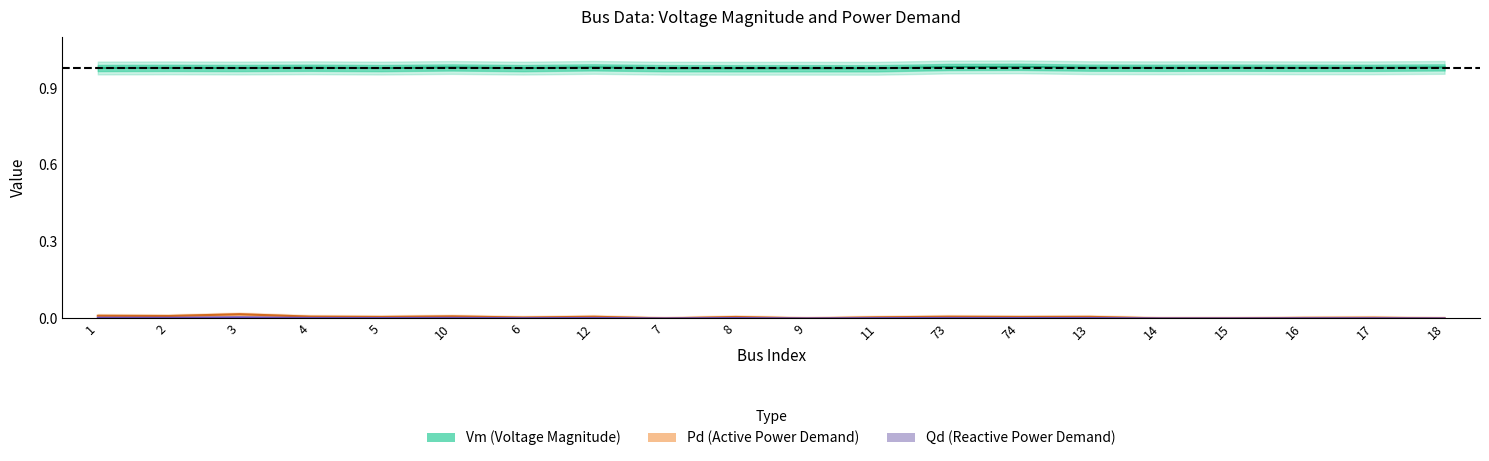

What is the total value across all series at 2?

1.0